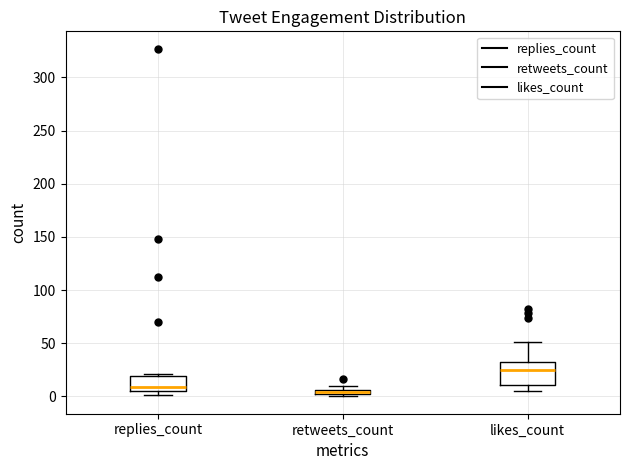

Which box is the tallest, from its lower edge to its upper edge?

likes_count